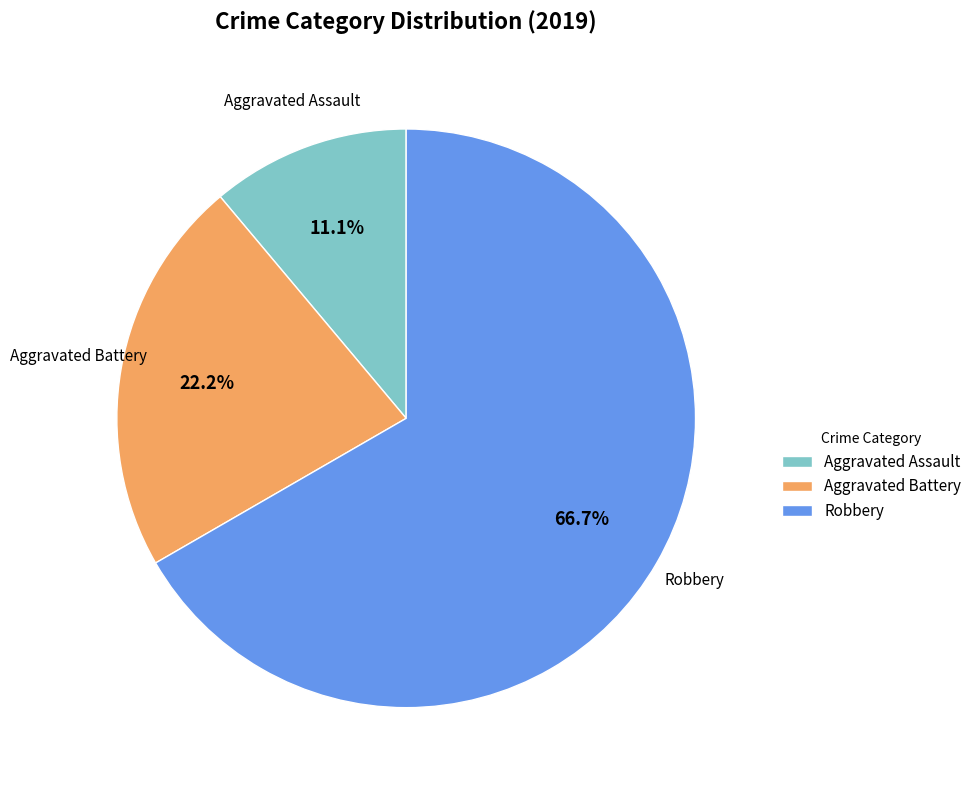

How many segments does this pie chart have?

3